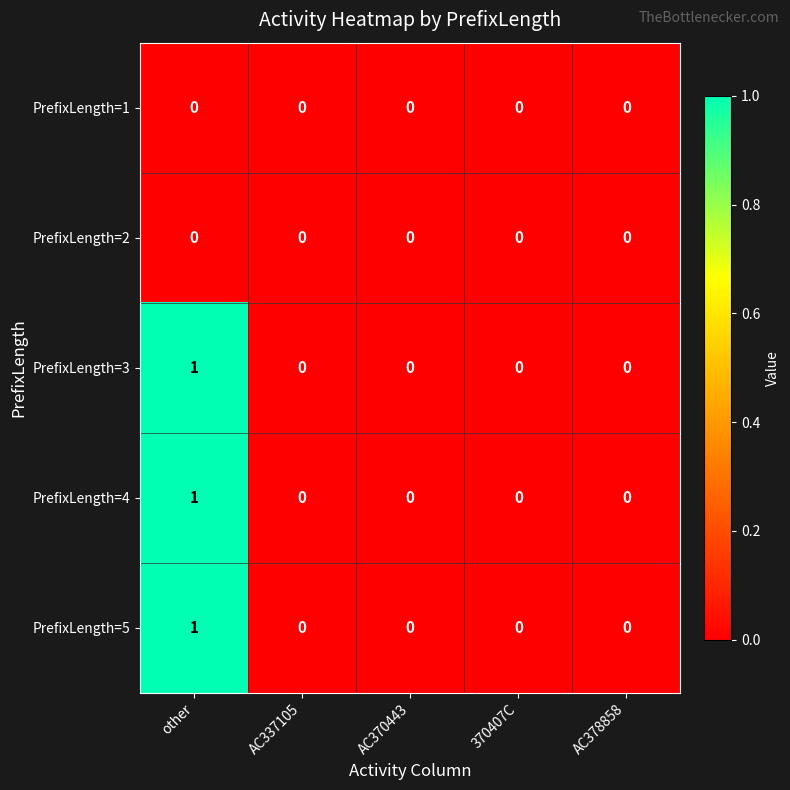

Count the PrefixLength=3 values in the range 0 to 1.

5